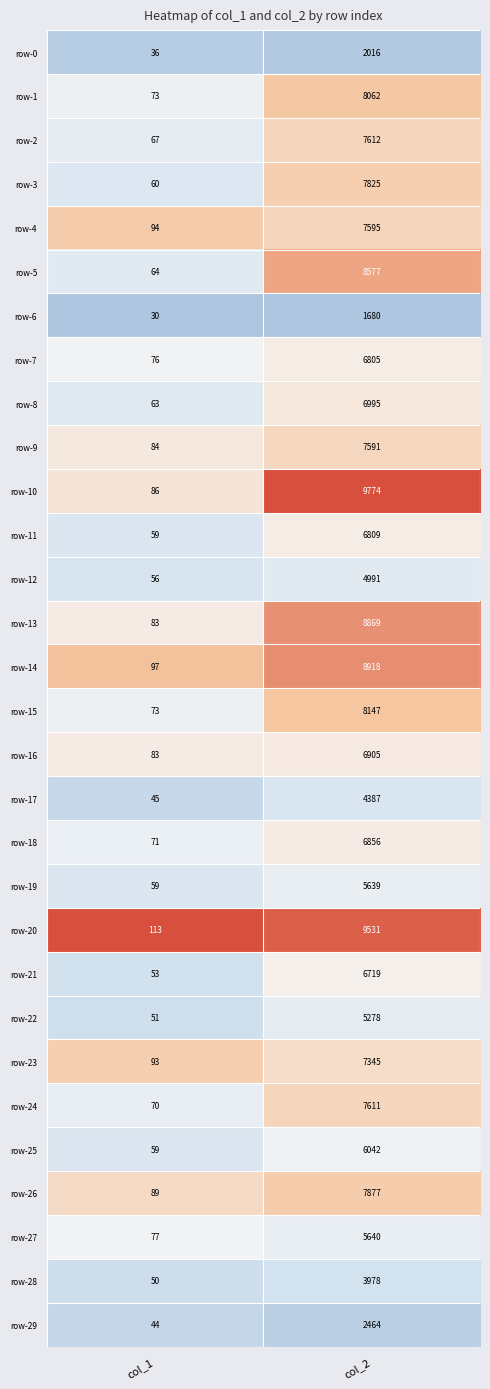

Between col_1 and col_2, which series saw the biggest shift?

row-10